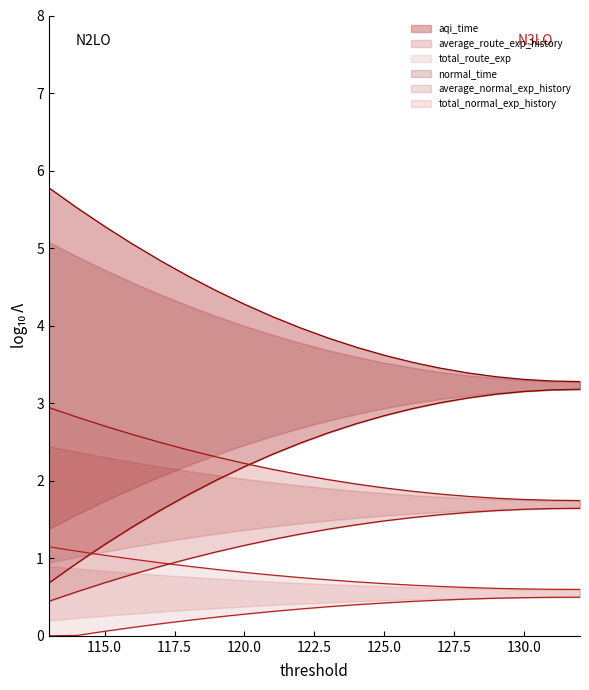

What is the average value of the total_route_exp_upper series?

0.8